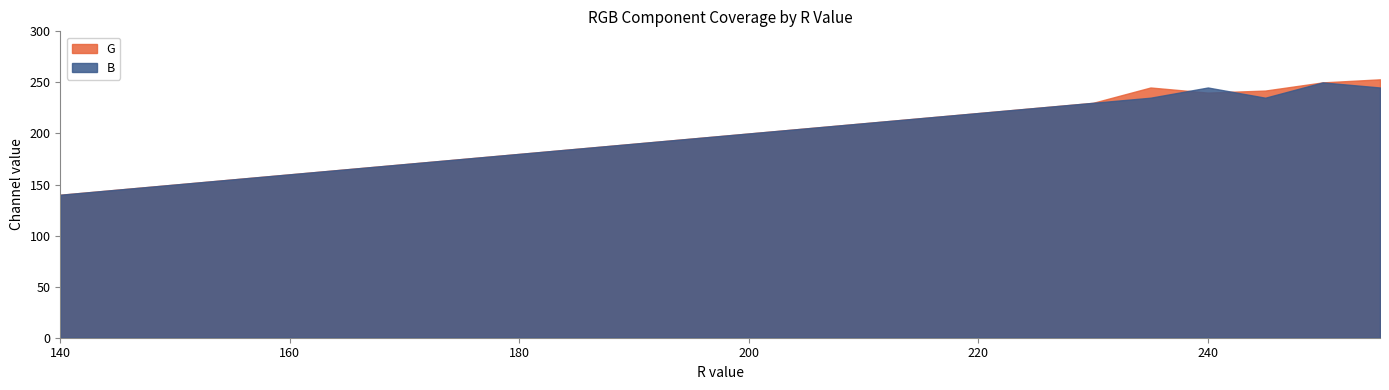

Is it true that B equals 200 at 200?

True